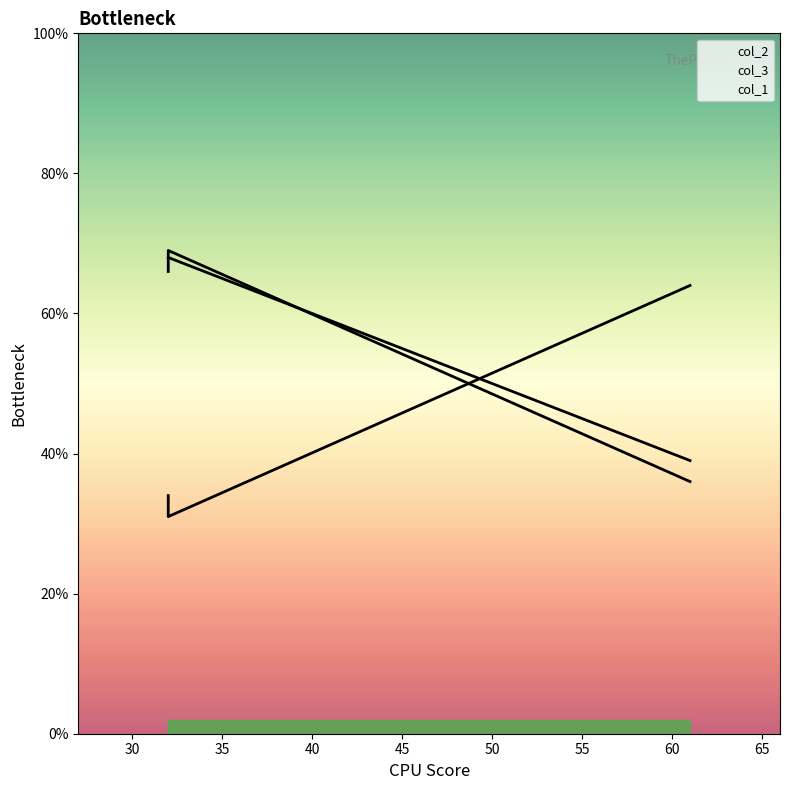

Reading right to left, transcribe all the data shown in this chart.

col_2: 64	31	34
col_3: 36	69	66
col_1: 39	68	68